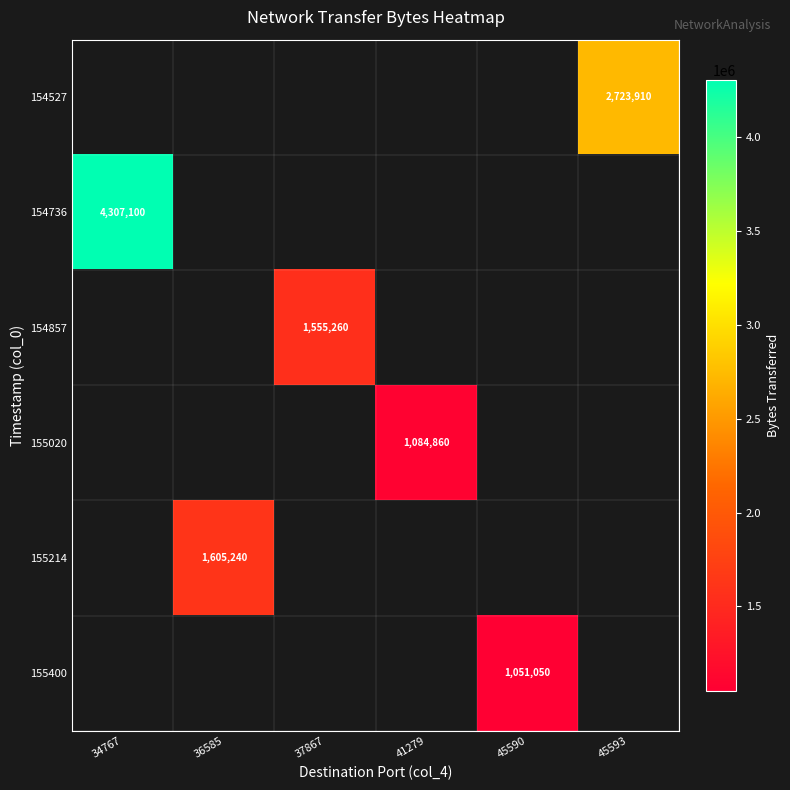

The 154736 series shows 4307100 at 34767. True or false?

True